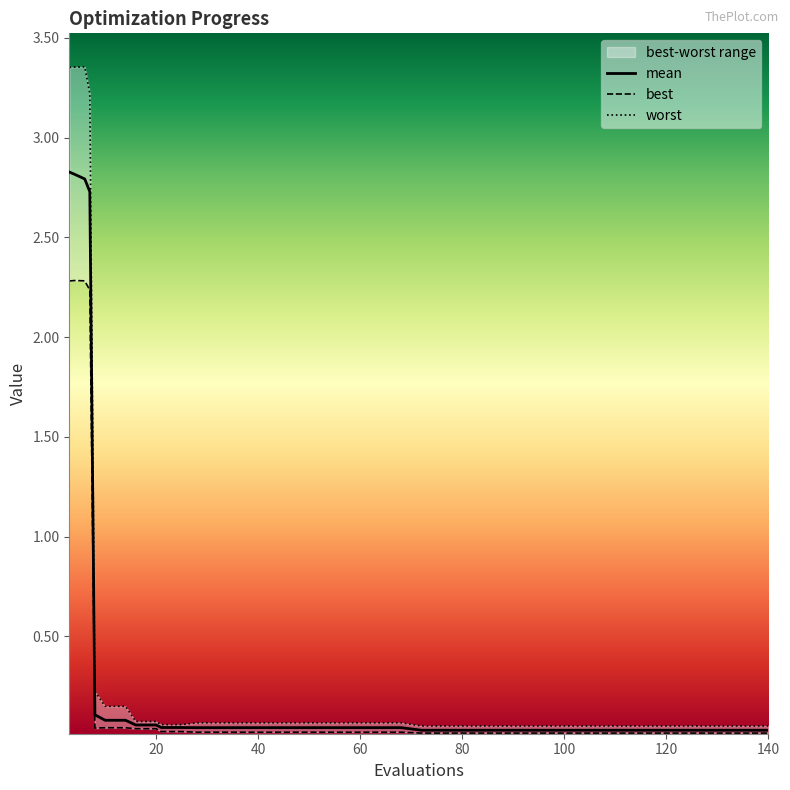

True or false: best and worst cross at least once.

False